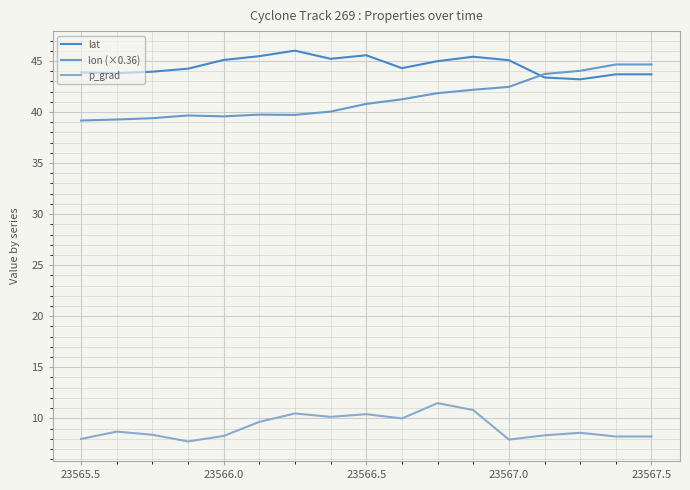

What is the maximum value for lon (×0.36)?

44.7